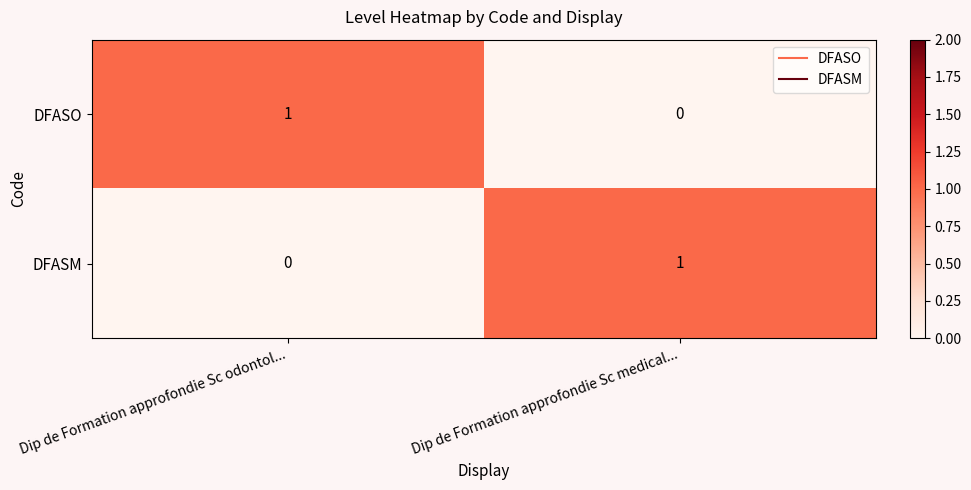

The DFASO series shows 2 at Dip de Formation approfondie Sc odontol.... True or false?

False